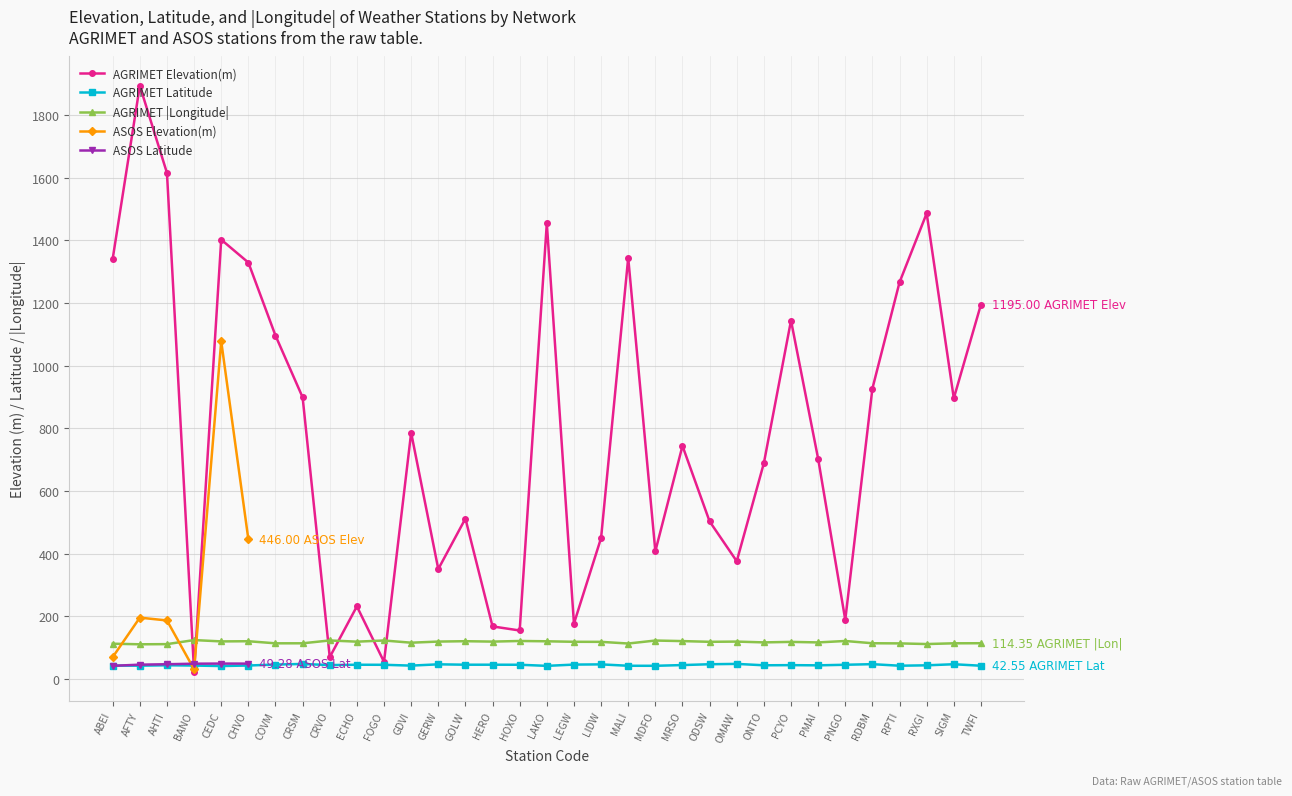

Is it true that the value at SIGM is 896?

True